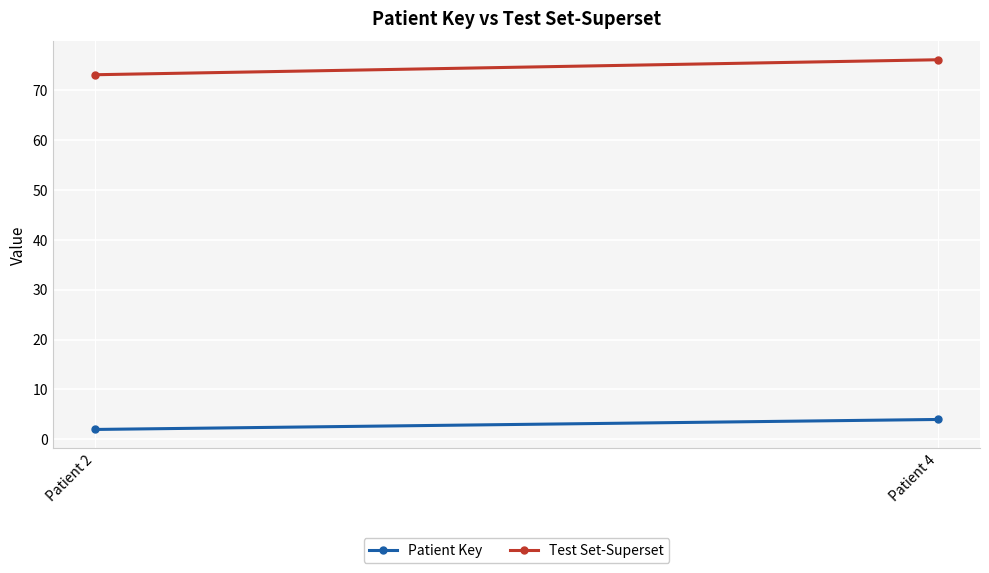

What is the average value of the Test Set-Superset series?

74